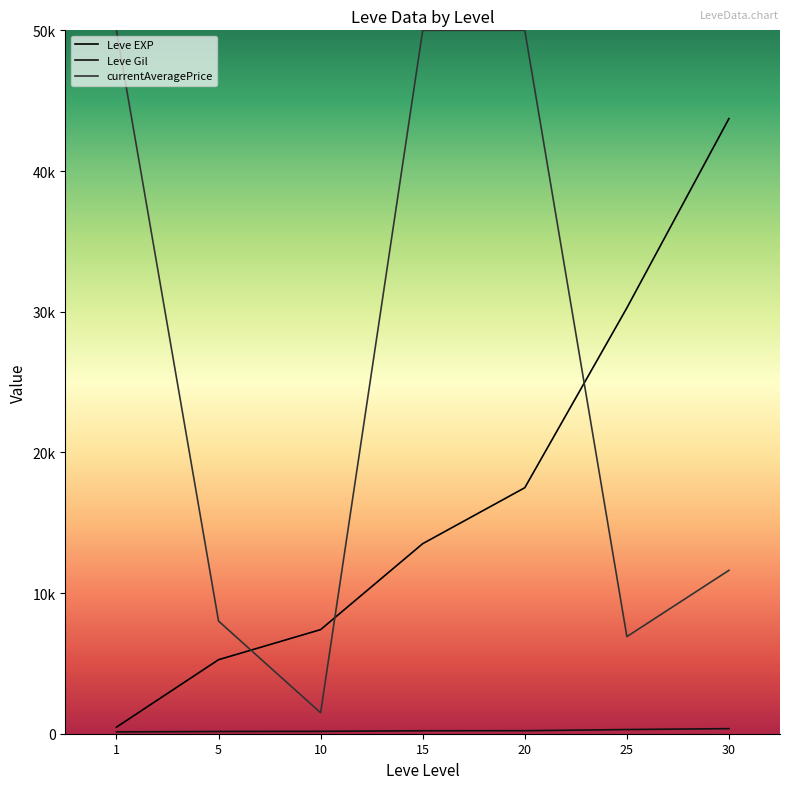

Reading left to right, extract all data points from this chart.

Leve EXP: 467.0	5261.7	7400.0	13510.0	17486.7	30270.0	43730.0
Leve Gil: 128.0	159.0	170.7	210.7	214.2	297.3	361.0
currentAveragePrice: 50000.0	8009.1	1491.6	50000.0	50000.0	6902.7	11615.6